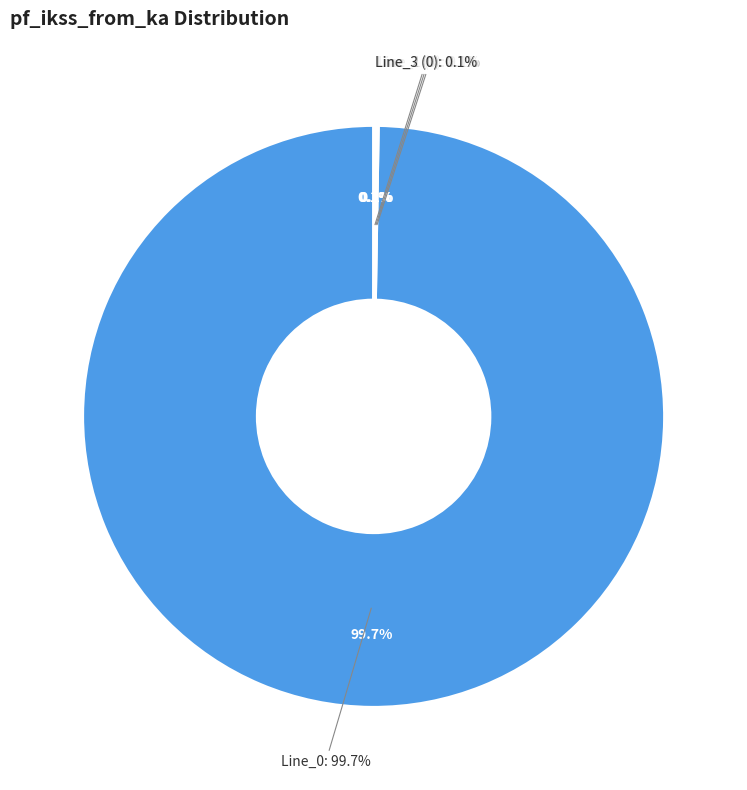

What percentage is NOT represented by Line_1?

100.0%